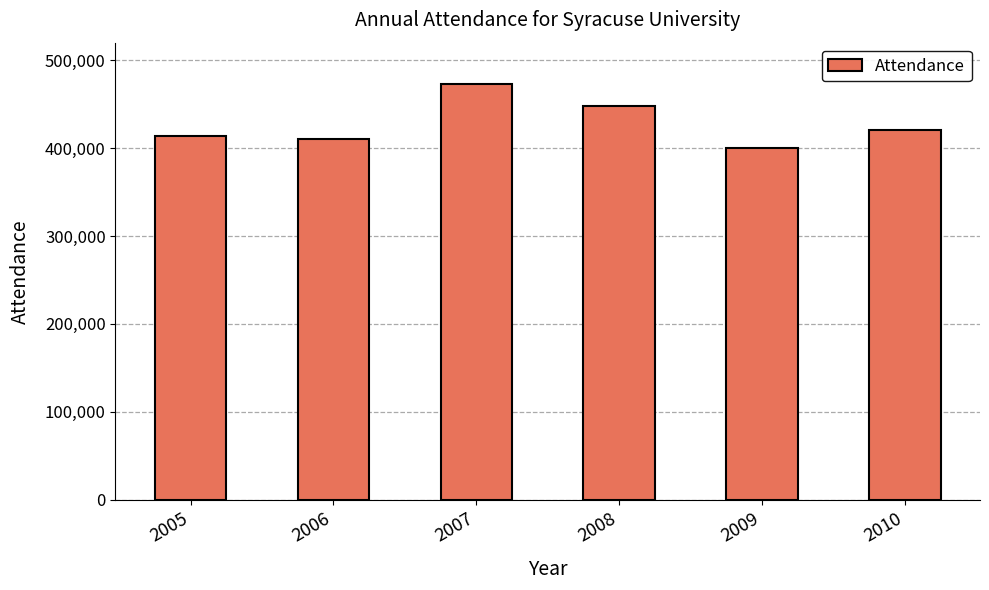

What is the sum of all values?

2565429